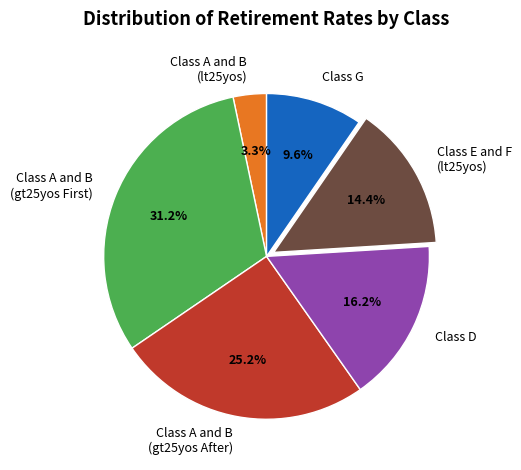

Count the number of slices in the pie.

6